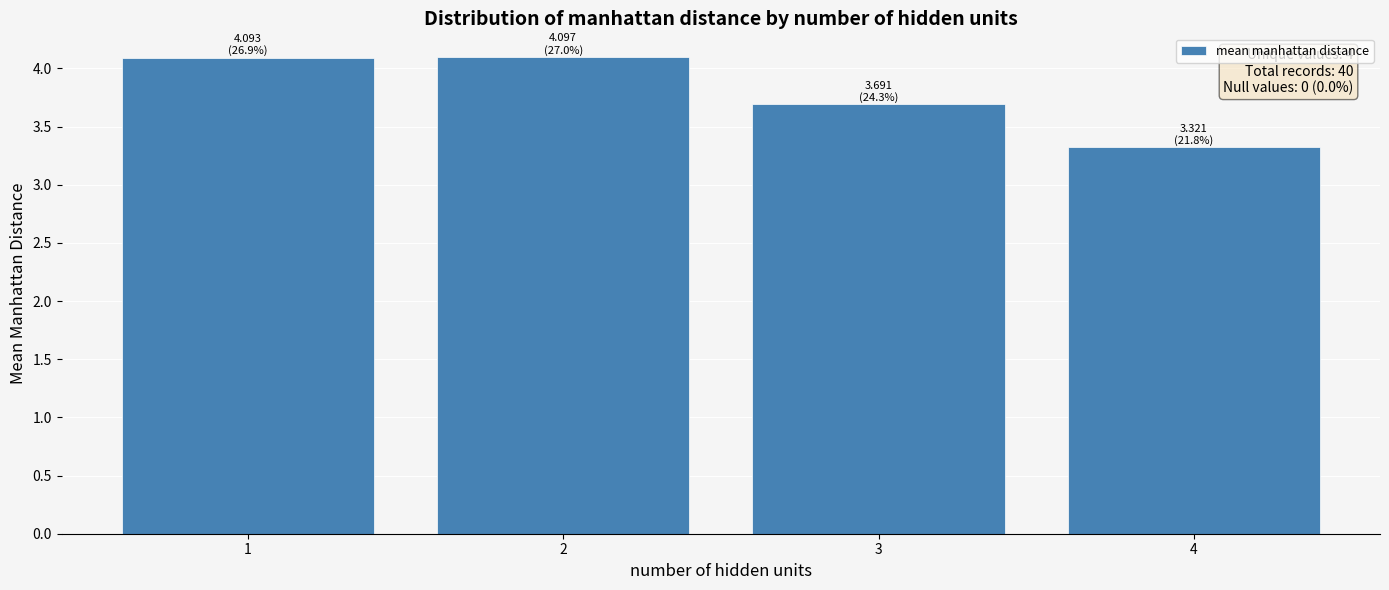

What is the difference between the second highest and minimum values?

0.8